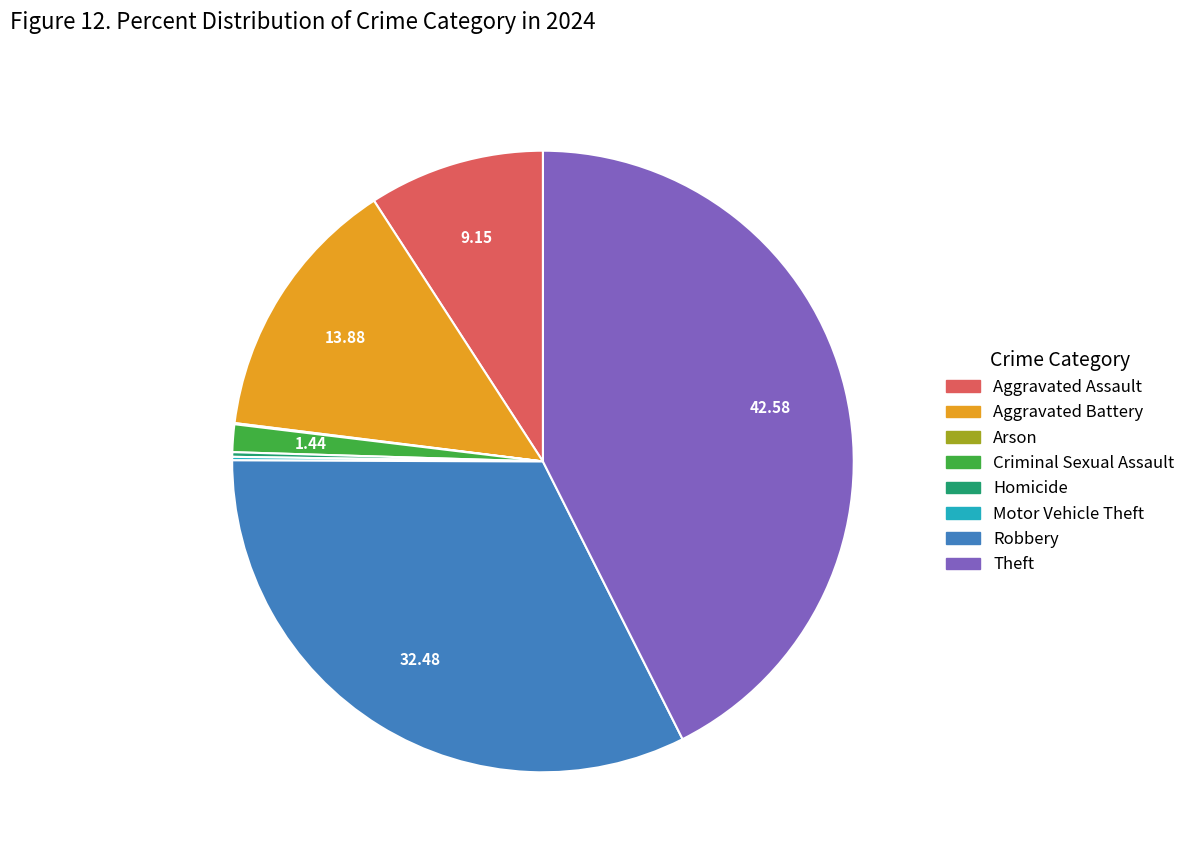

Is the sum of Theft and Aggravated Assault greater than half?

Yes